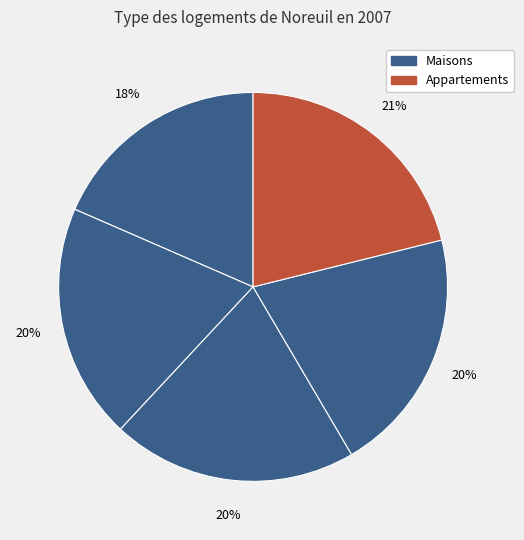

Count the number of slices in the pie.

5